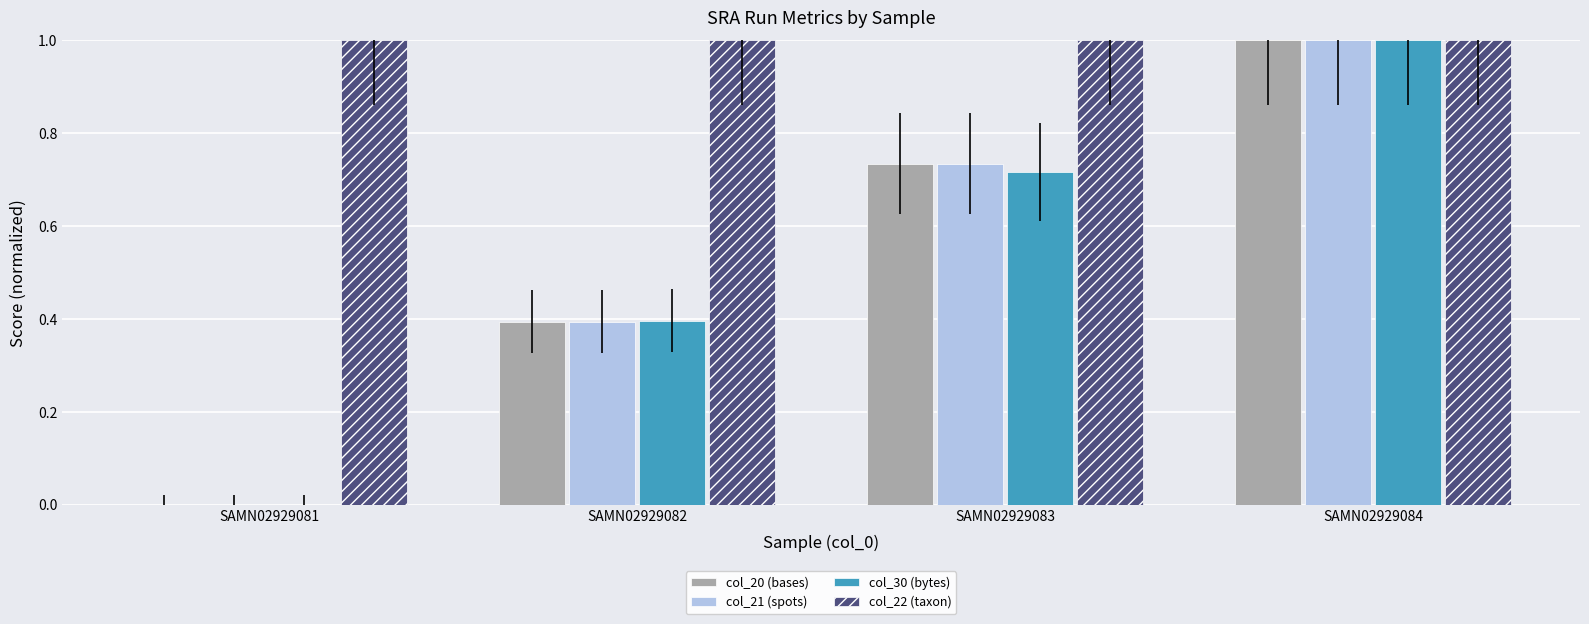

What is the highest value of the col_20 (bases) series?

1.0